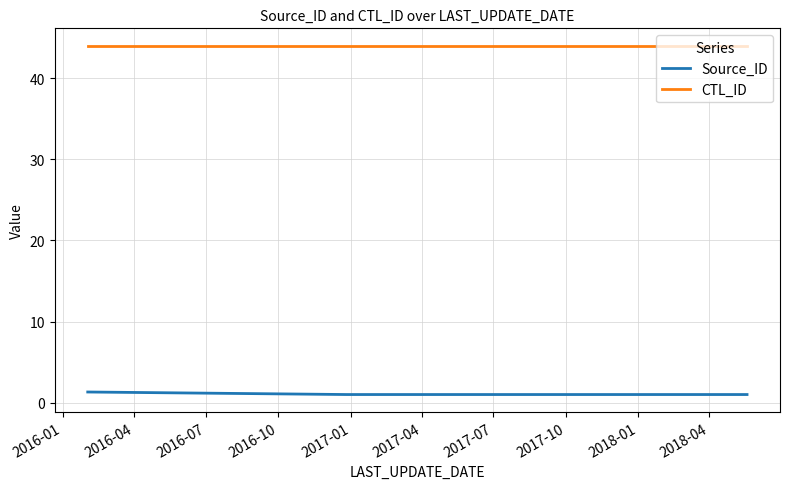

What is the greatest value displayed?

44.0